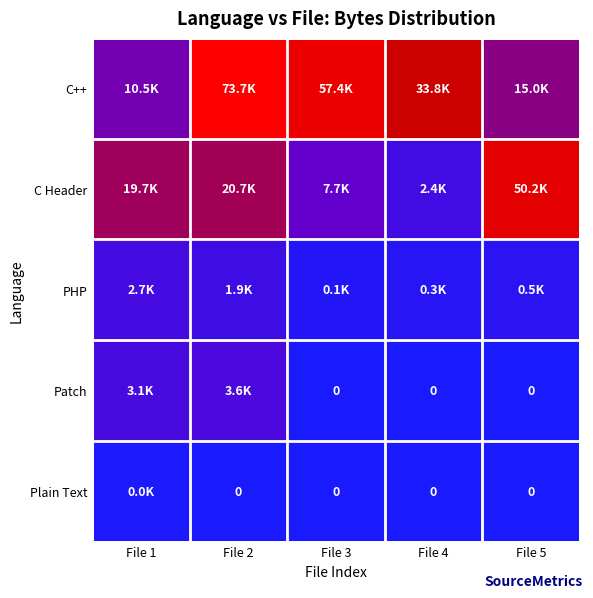

What is the maximum value for C Header?

50244